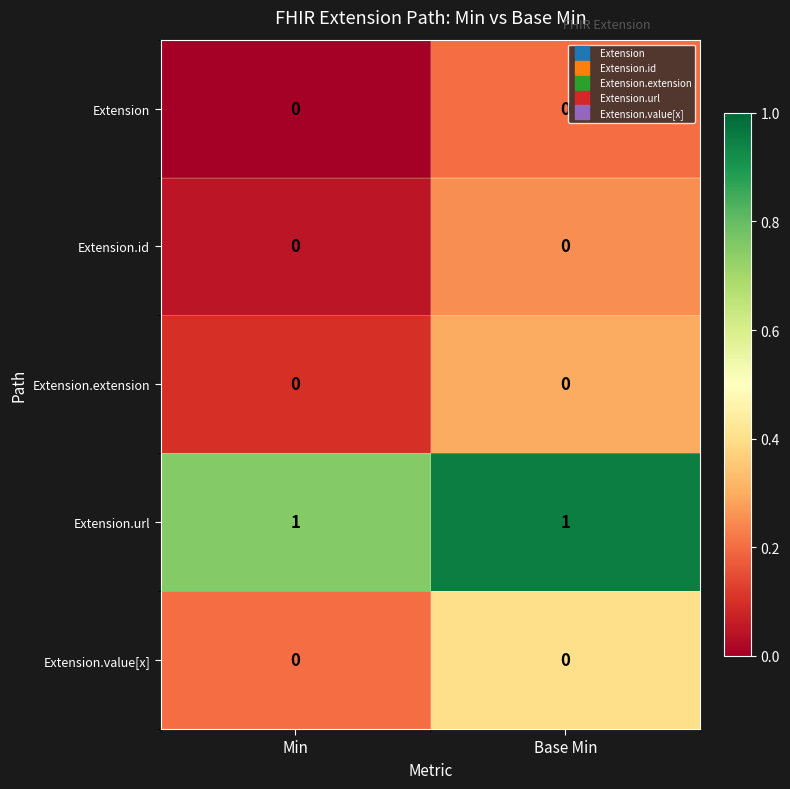

True or false: Extension.id has a value of 0 at Base Min.

True